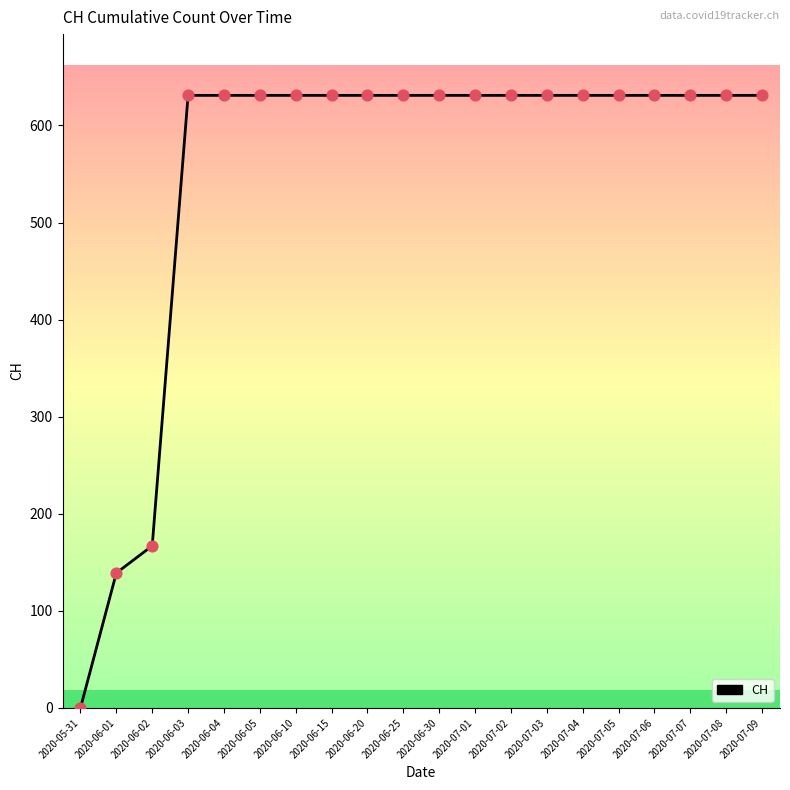

What is the change in value from 2020-05-31 to 2020-06-01?

+139